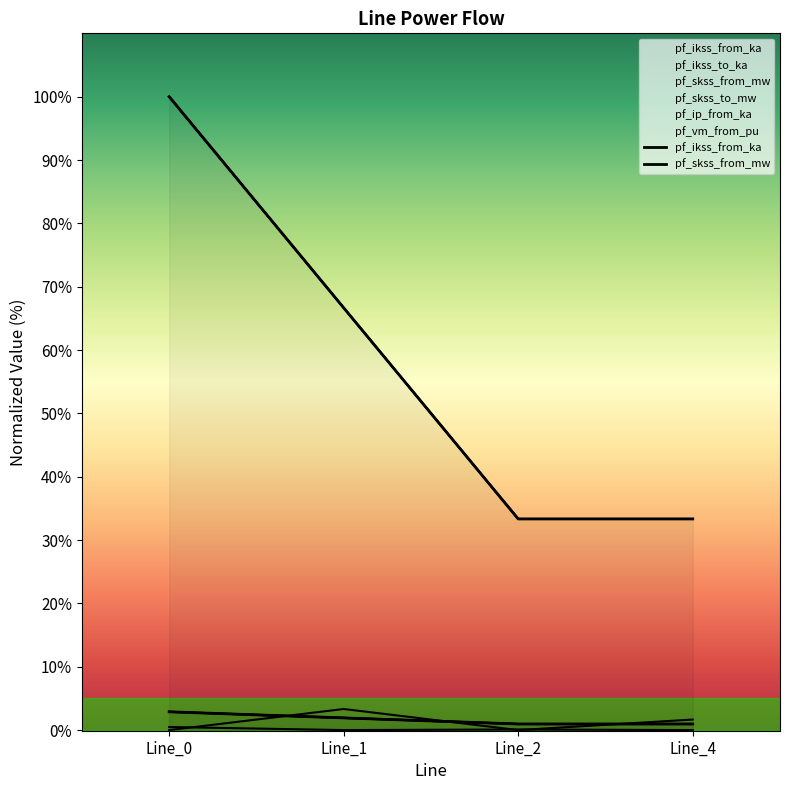

What is the difference between the second highest and minimum values in the pf_skss_from_mw series?

33.3